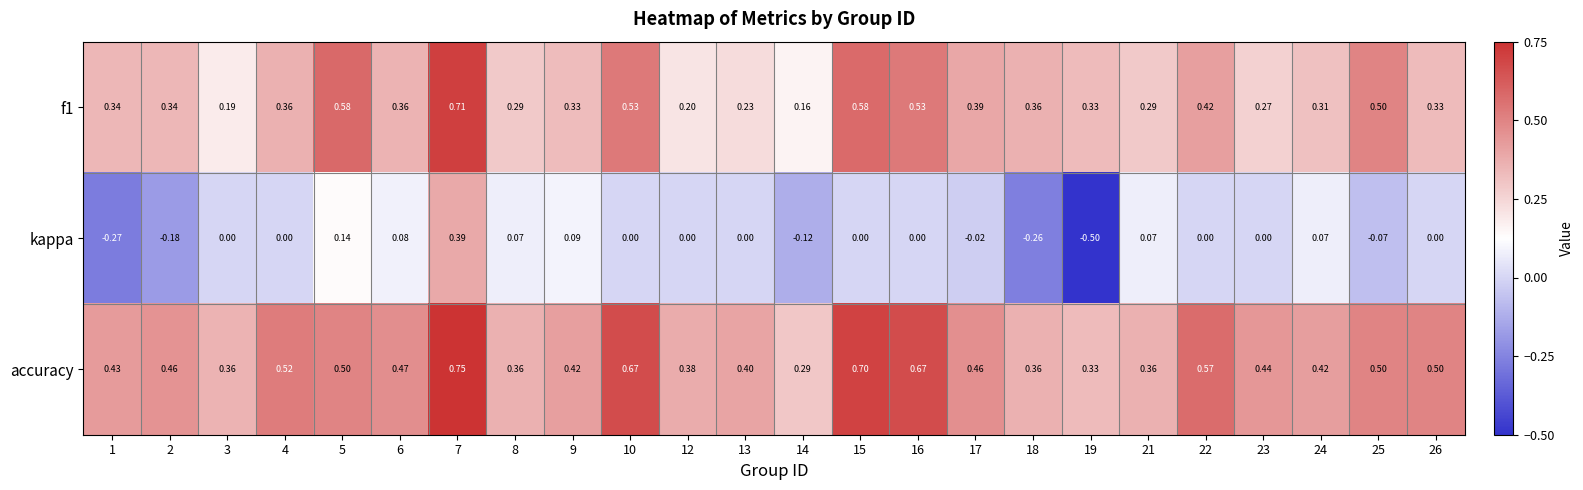

What is the total value across all series at 18?

0.5